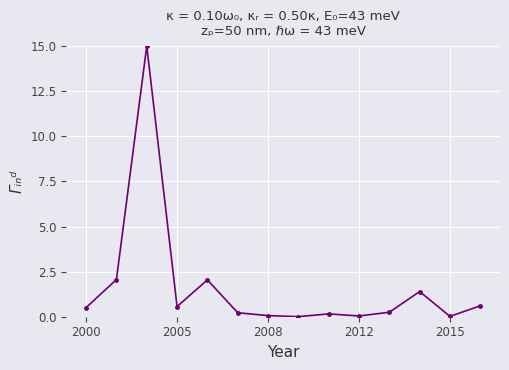

True or false: the data has more than 2 interior local peaks.

True